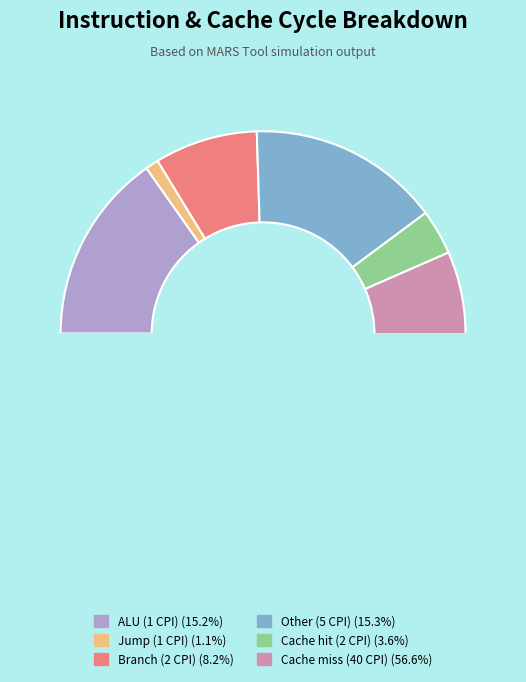

How many segments does this pie chart have?

6